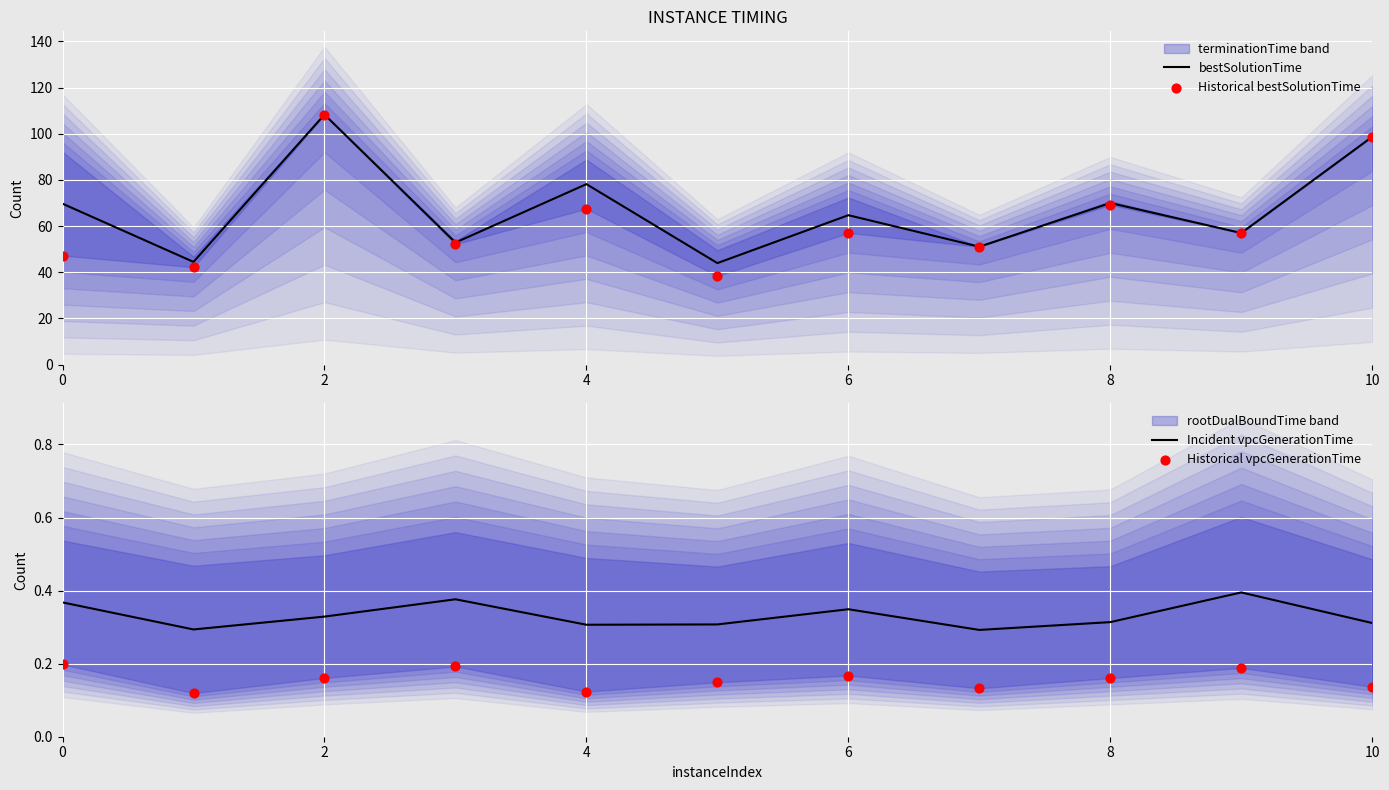

Which series contains the highest Y value?

bestSolutionTime